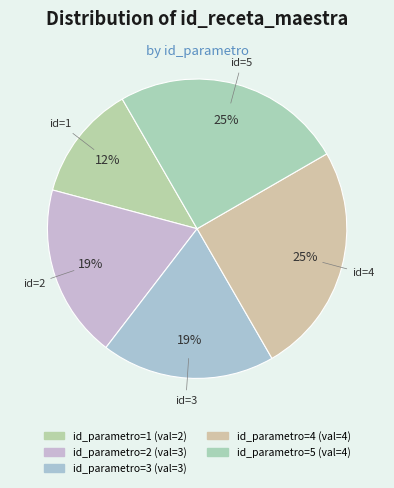

What is the smallest slice in the pie chart?

1